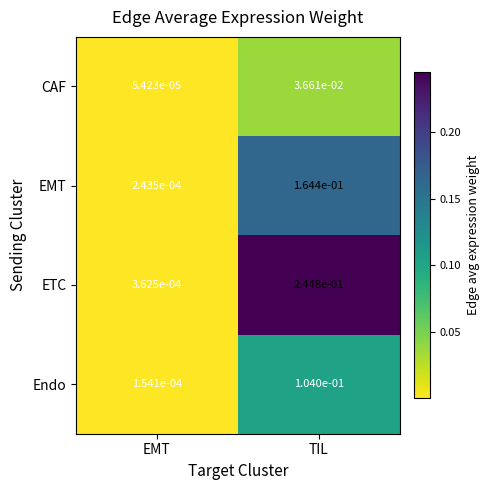

How many categories are shown in the chart?

2